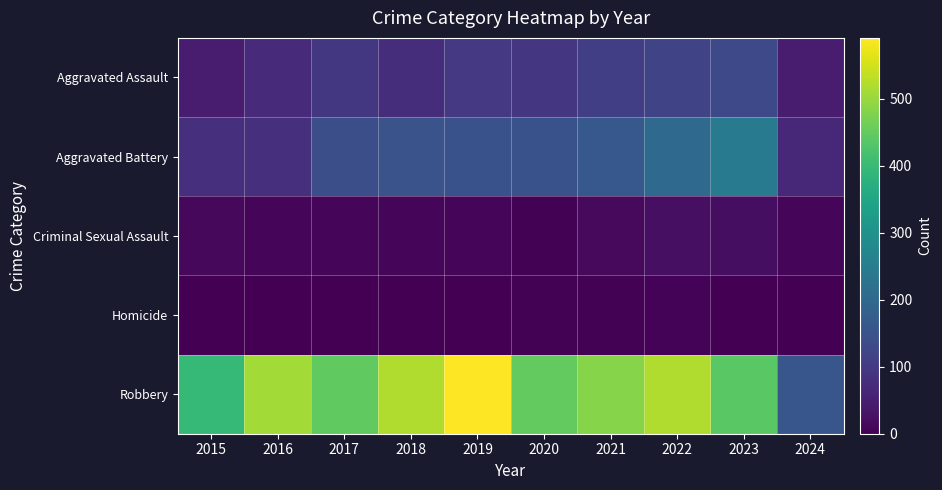

Count the number of categories in the chart.

10